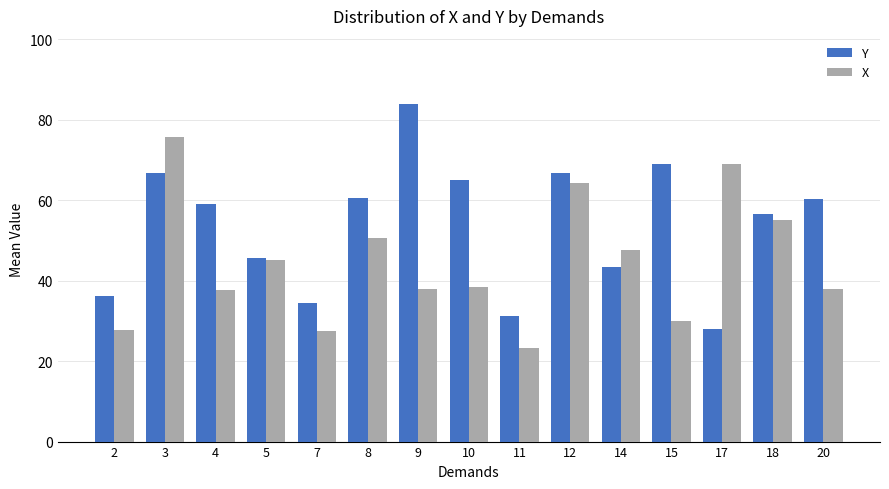

At which category is the sum across all series the highest?

3